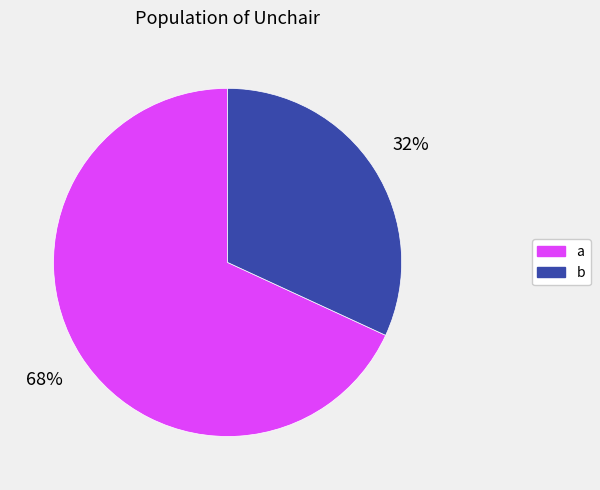

Rank the categories by value from highest to lowest.

a, b